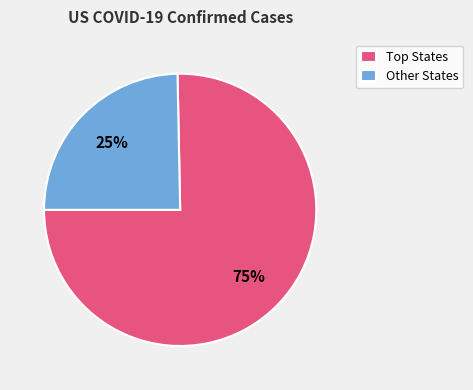

True or false: Other States accounts for 20% of the total.

False